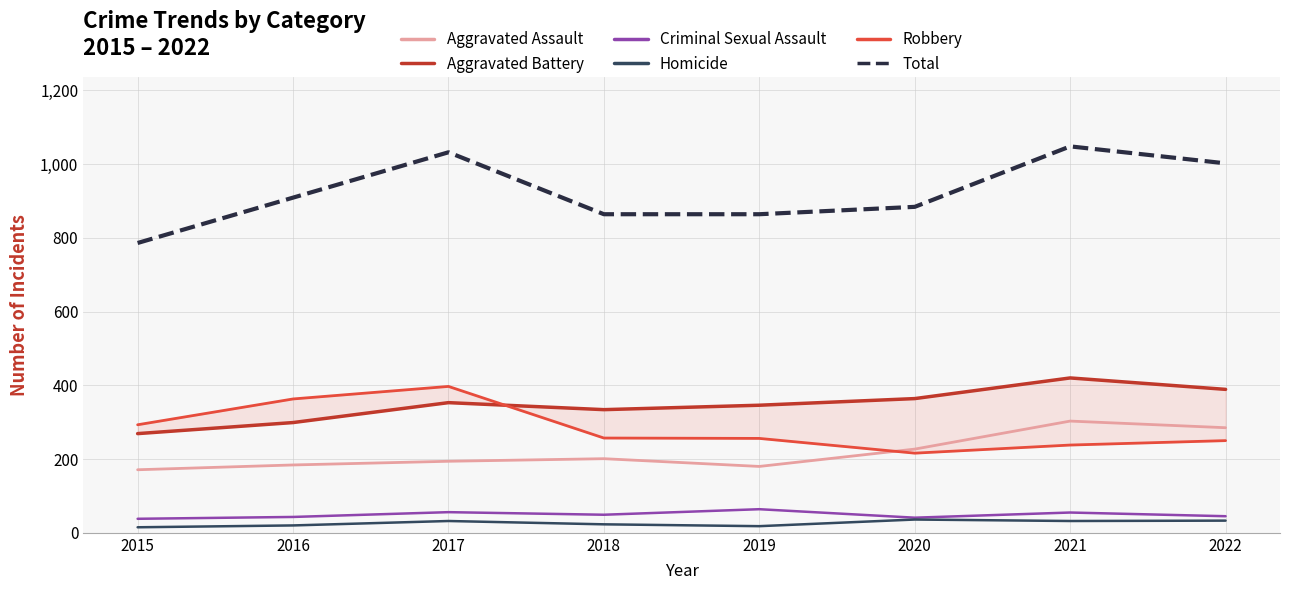

Between 2015 and 2021, which series saw the biggest shift?

Total